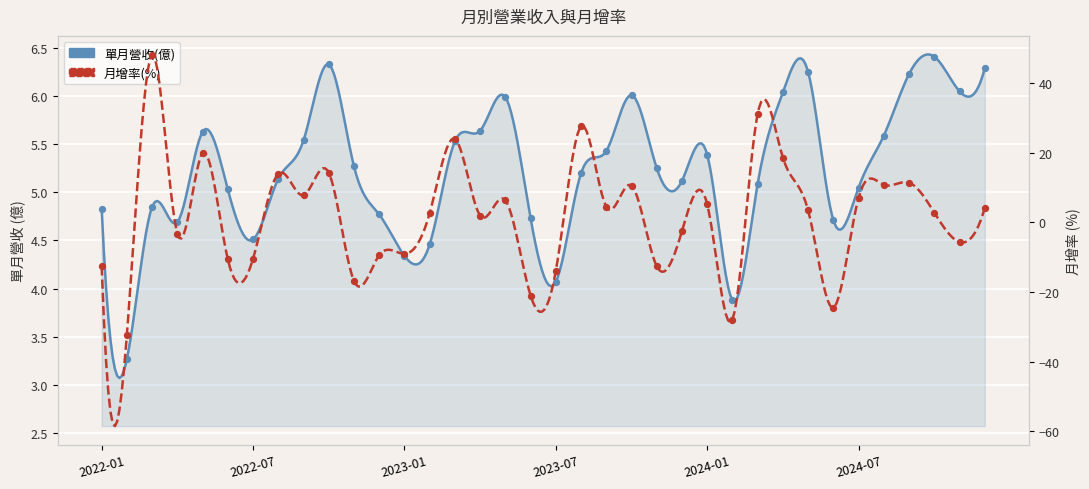

Which series contains the lowest Y value?

月增(%)